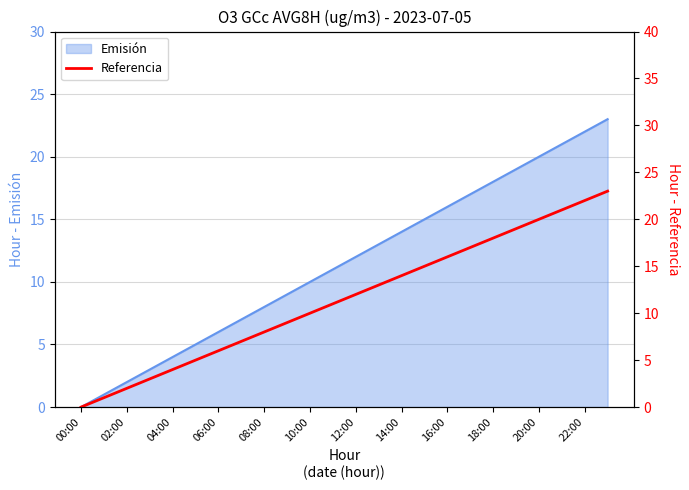

The value of Emisión at 14:00 is 6. True or false?

False